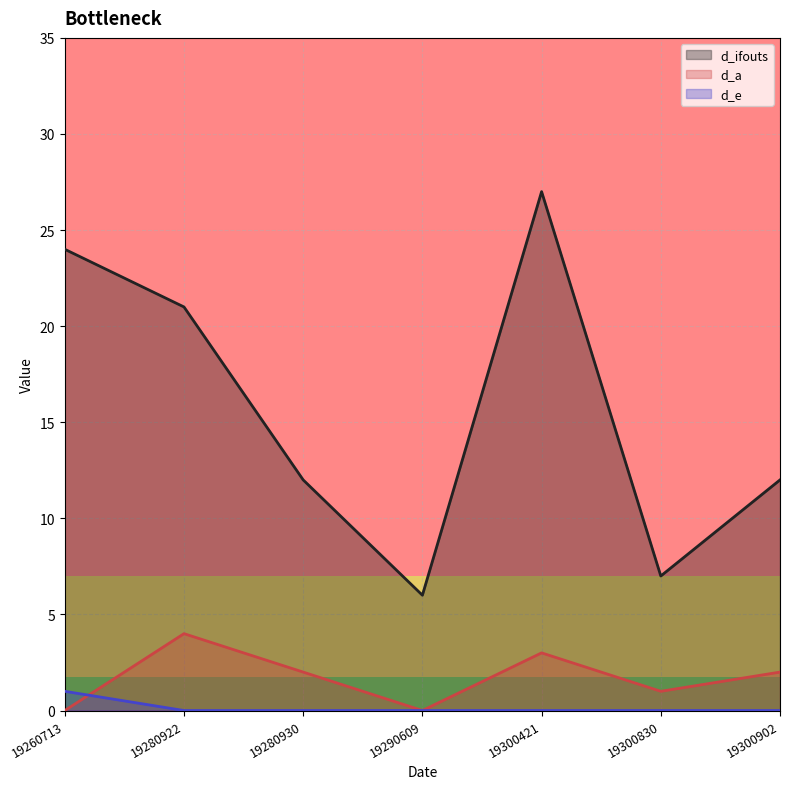

List the series in order of their peak value, lowest first.

d_e, d_a, d_ifouts